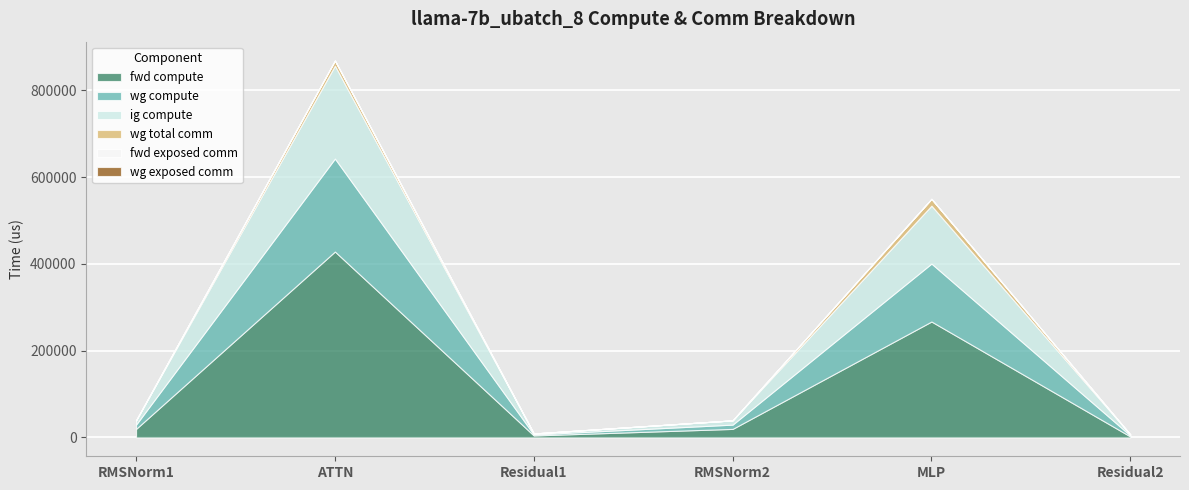

True or false: wg total comm and fwd compute intersect in this chart.

False